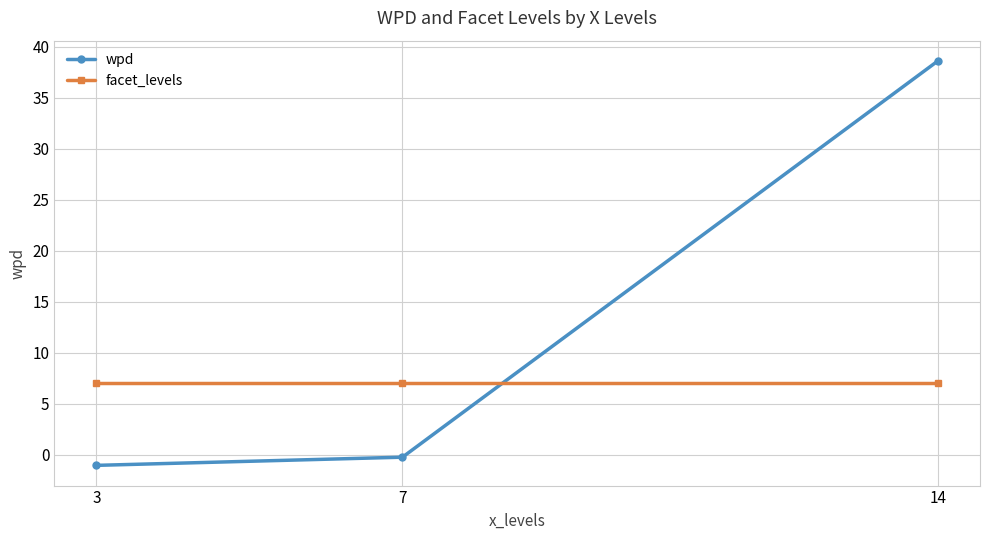

Count the number of data series in this chart.

2